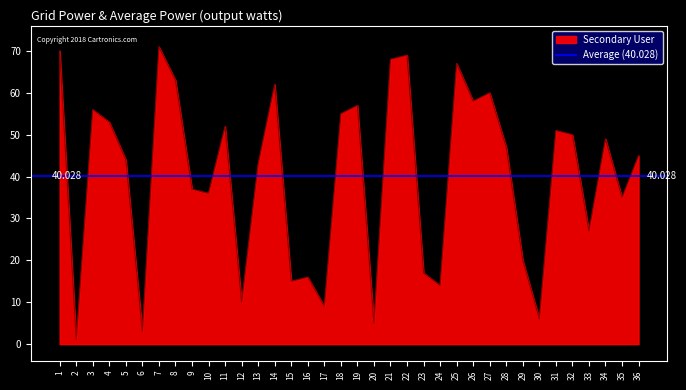

What is the maximum value shown in the chart?

71